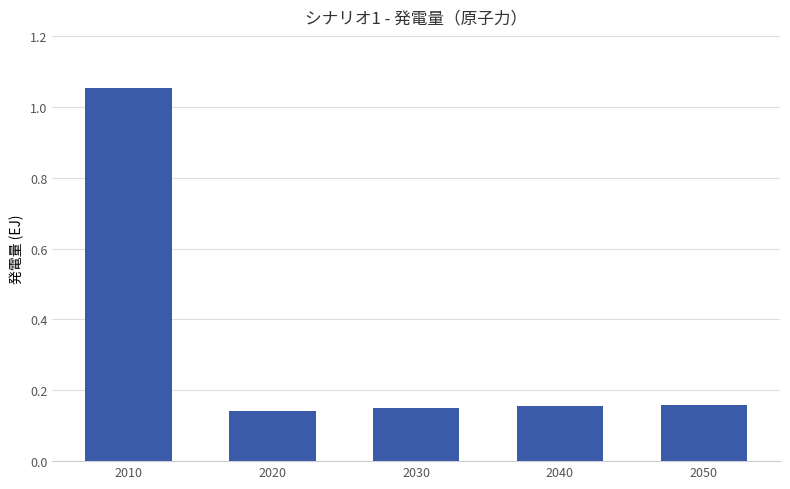

Which label corresponds to the largest value in the chart?

2010